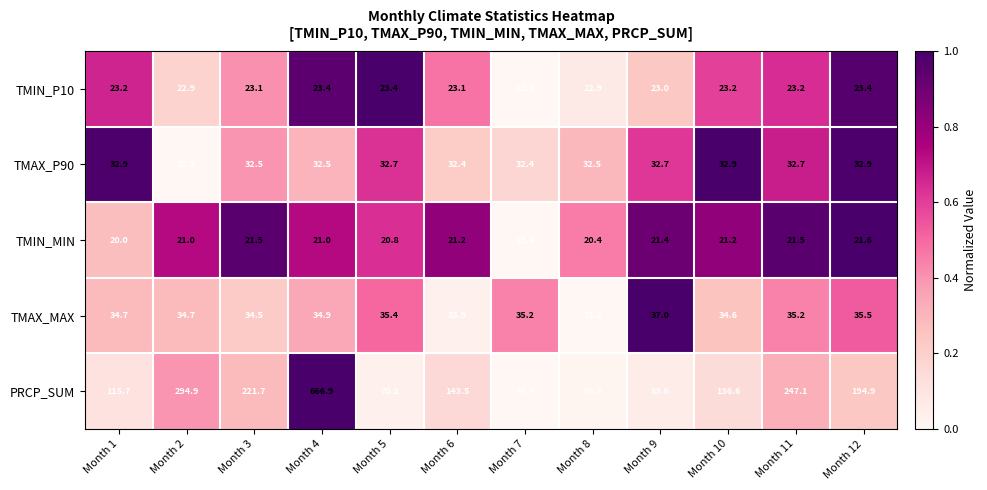

What is the difference between the maximum and second lowest values in the TMIN_P10 series?

0.5